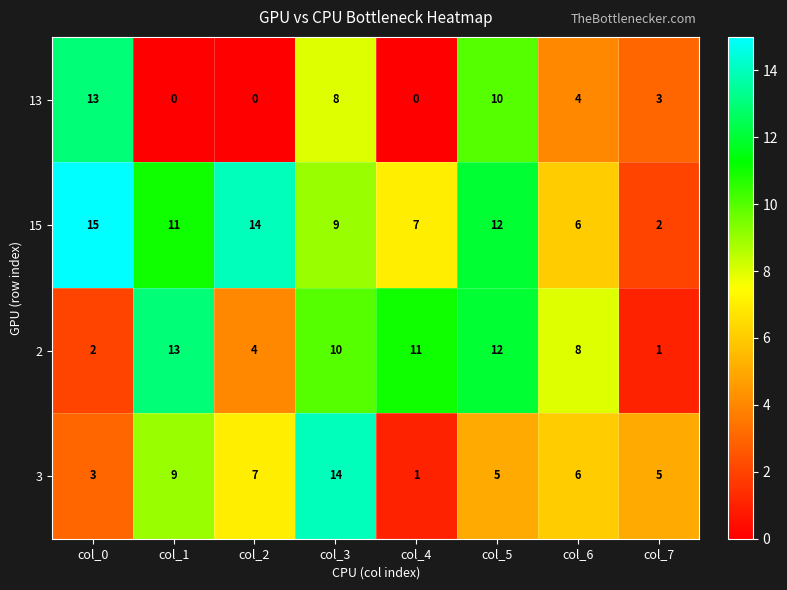

What is the approximate value of 15 at col_4, to the nearest 5?

5